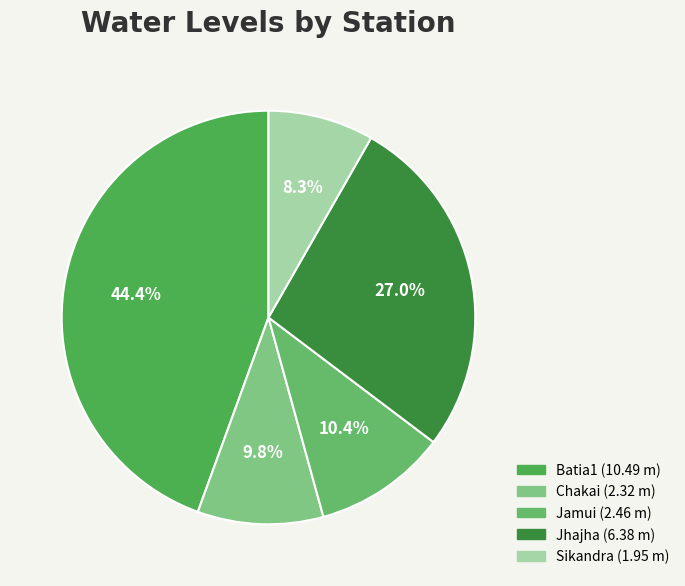

What percentage is NOT represented by Chakai?

90.2%